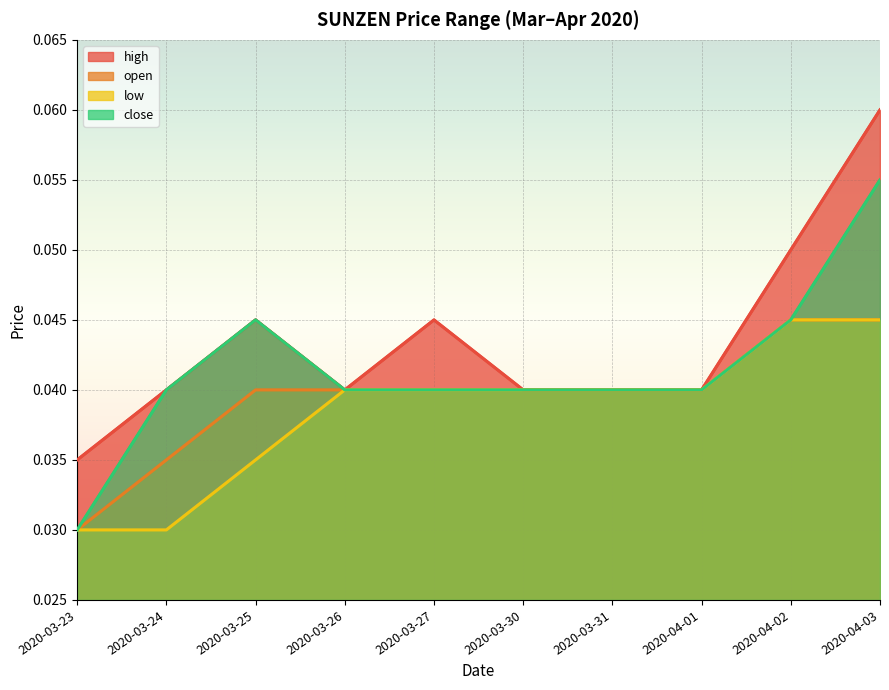

Reading left to right, transcribe all the data shown in this chart.

high: 2020-03-23=0.0	2020-03-24=0.0	2020-03-25=0.0	2020-03-26=0.0	2020-03-27=0.0	2020-03-30=0.0	2020-03-31=0.0	2020-04-01=0.0	2020-04-02=0.1	2020-04-03=0.1
open: 2020-03-23=0.0	2020-03-24=0.0	2020-03-25=0.0	2020-03-26=0.0	2020-03-27=0.0	2020-03-30=0.0	2020-03-31=0.0	2020-04-01=0.0	2020-04-02=0.0	2020-04-03=0.0
low: 2020-03-23=0.0	2020-03-24=0.0	2020-03-25=0.0	2020-03-26=0.0	2020-03-27=0.0	2020-03-30=0.0	2020-03-31=0.0	2020-04-01=0.0	2020-04-02=0.0	2020-04-03=0.0
close: 2020-03-23=0.0	2020-03-24=0.0	2020-03-25=0.0	2020-03-26=0.0	2020-03-27=0.0	2020-03-30=0.0	2020-03-31=0.0	2020-04-01=0.0	2020-04-02=0.0	2020-04-03=0.1